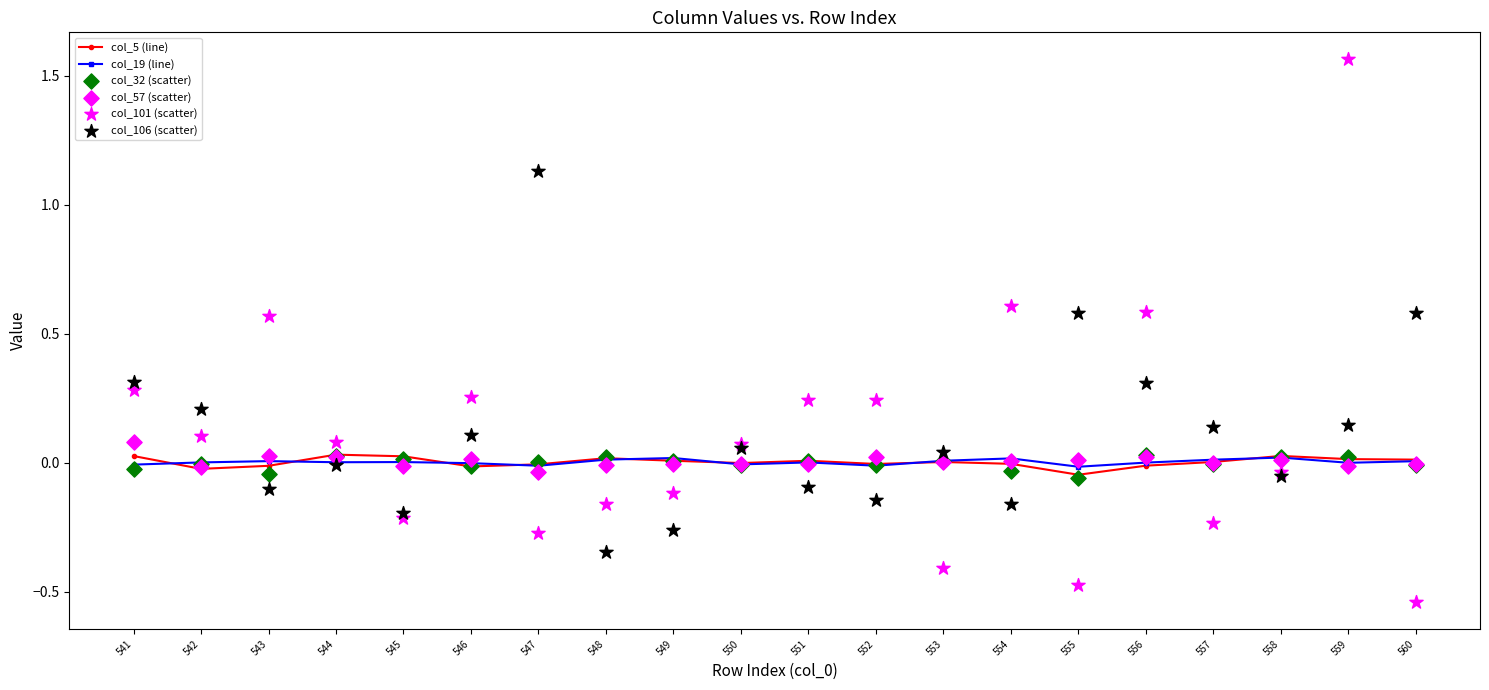

Which series contains the lowest Y value?

col_101 (scatter)